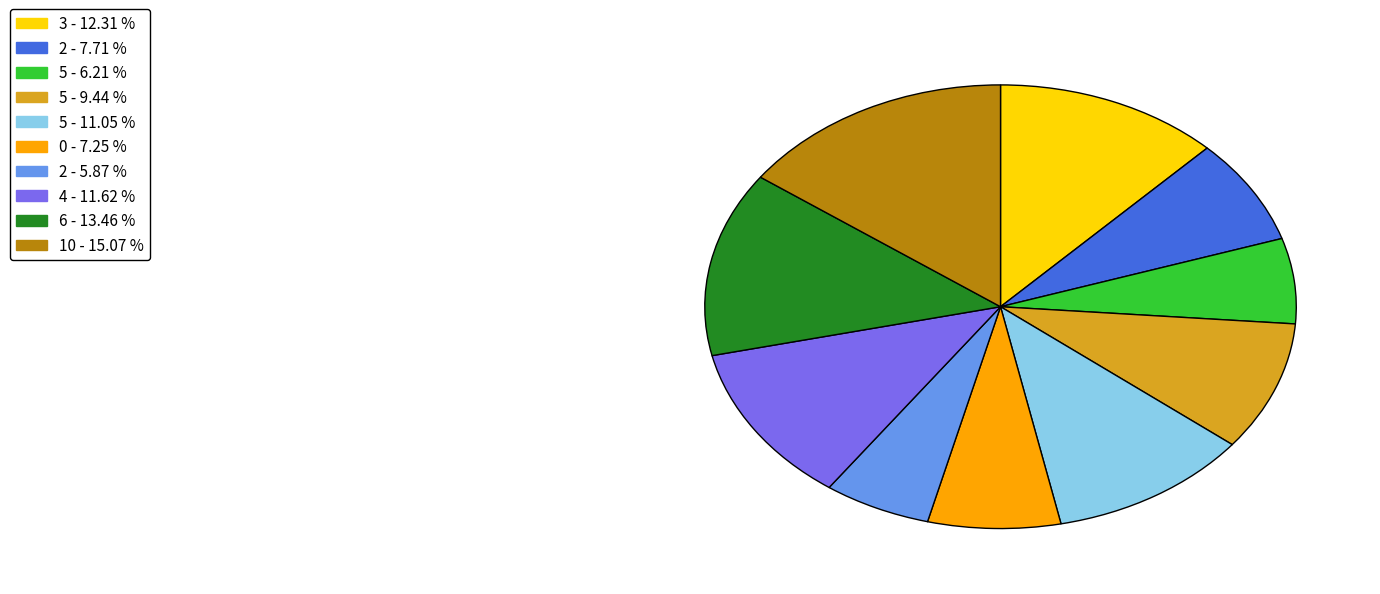

Does any single category account for the majority?

No